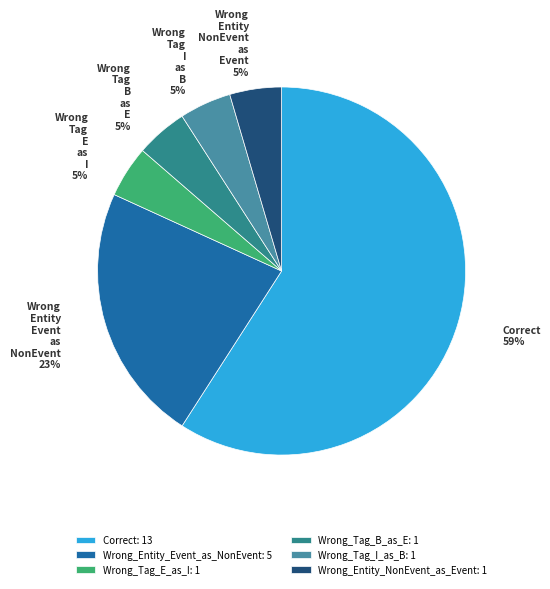

Count the number of slices in the pie.

6